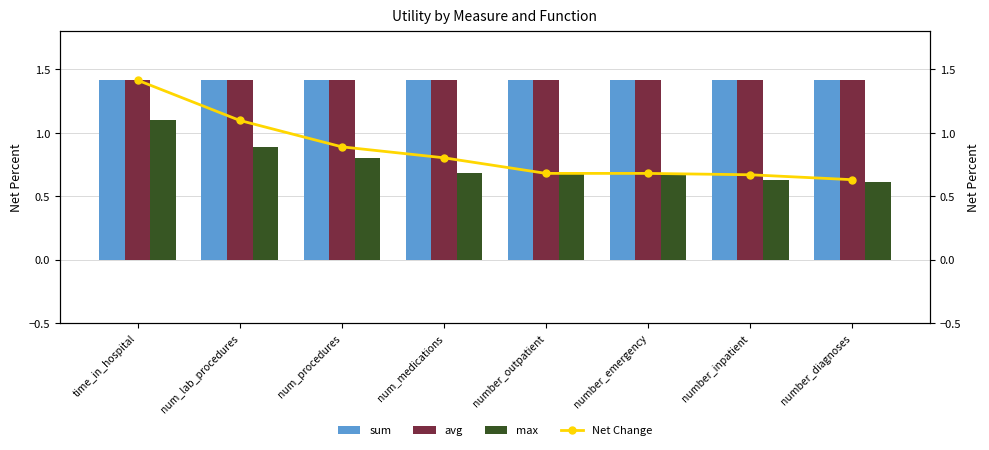

Reading left to right, list all the values displayed in this chart.

sum: time_in_hospital=1.4	num_lab_procedures=1.4	num_procedures=1.4	num_medications=1.4	number_outpatient=1.4	number_emergency=1.4	number_inpatient=1.4	number_diagnoses=1.4
avg: time_in_hospital=1.4	num_lab_procedures=1.4	num_procedures=1.4	num_medications=1.4	number_outpatient=1.4	number_emergency=1.4	number_inpatient=1.4	number_diagnoses=1.4
max: time_in_hospital=1.1	num_lab_procedures=0.9	num_procedures=0.8	num_medications=0.7	number_outpatient=0.7	number_emergency=0.7	number_inpatient=0.6	number_diagnoses=0.6
Net Change: time_in_hospital=1.4	num_lab_procedures=1.1	num_procedures=0.9	num_medications=0.8	number_outpatient=0.7	number_emergency=0.7	number_inpatient=0.7	number_diagnoses=0.6